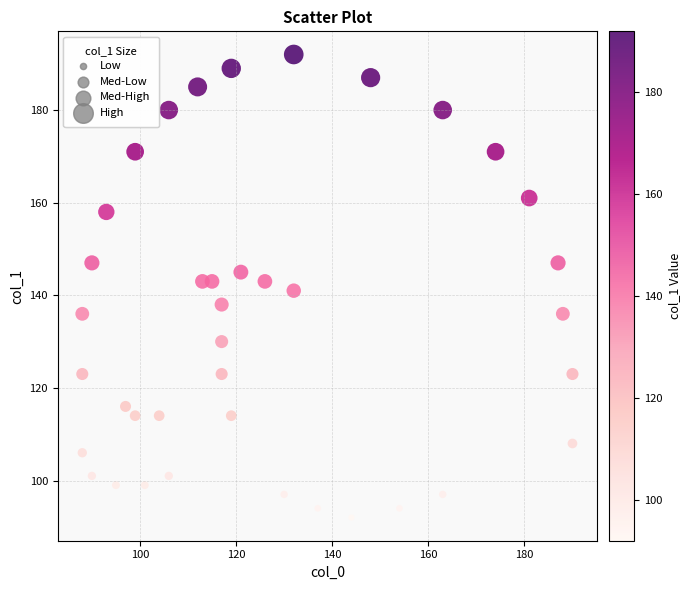

What is the range of Y values (max minus min)?

100